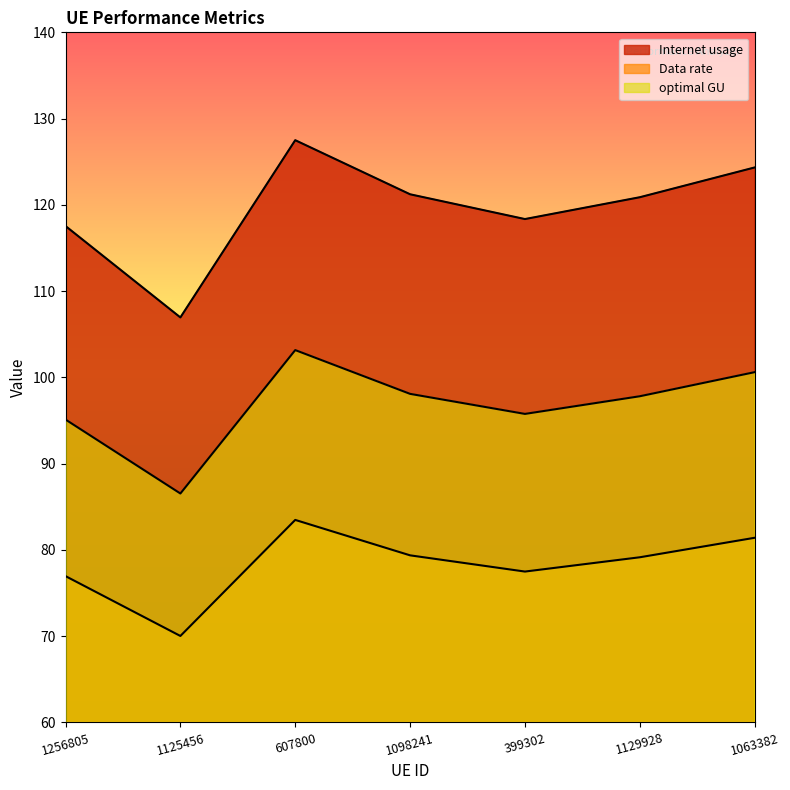

At which category is the sum across all series the highest?

607800